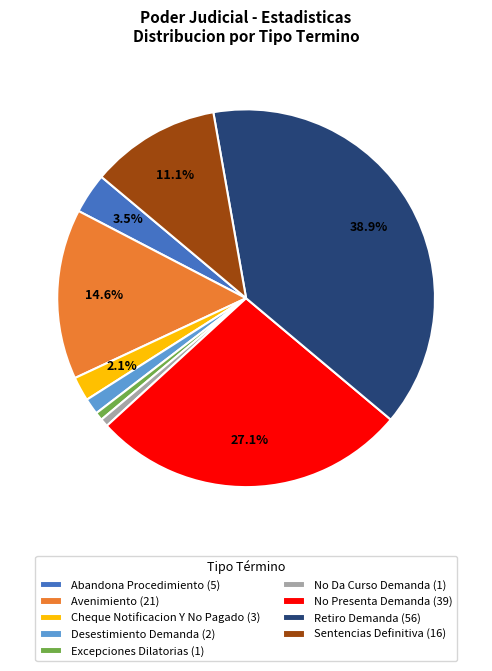

Combined, do Cheque Notificacion Y No Pagado (3) and No Presenta Demanda (39) account for over 50%?

No